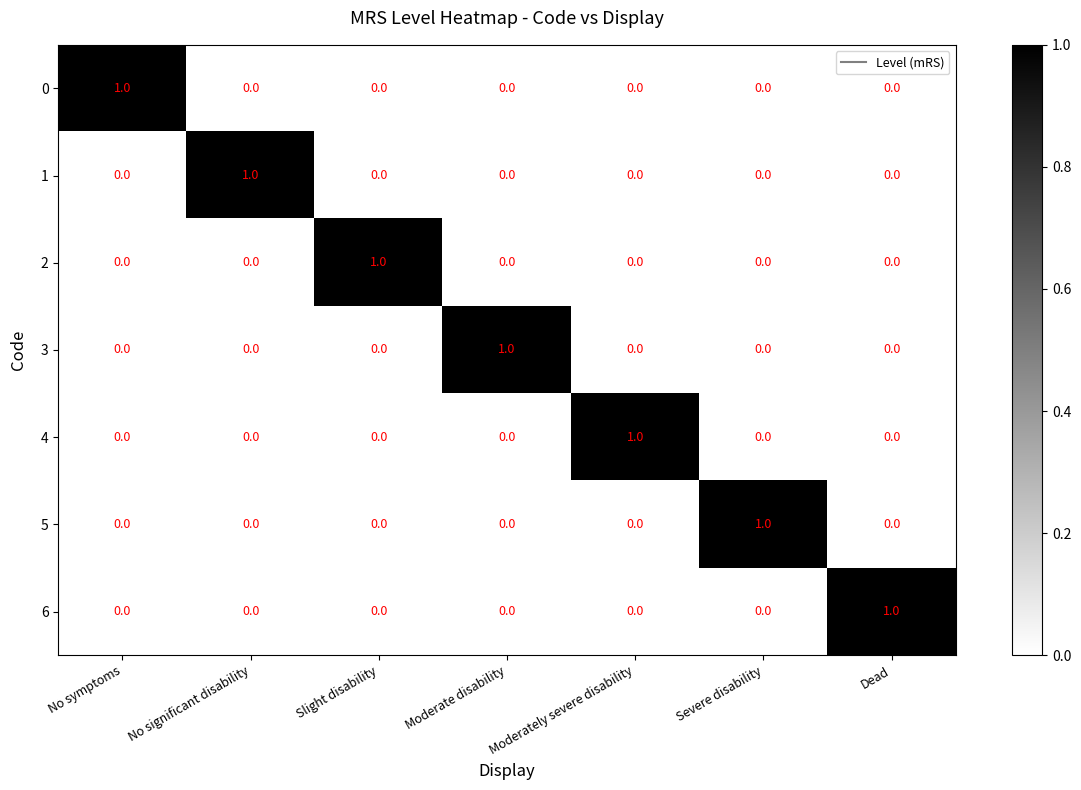

At how many categories does at least one series exceed 0?

7